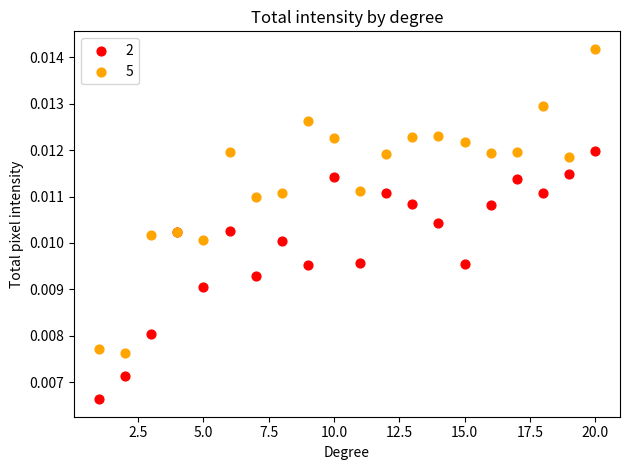

What is the X range (max minus min) for the scatter plot?

19.0